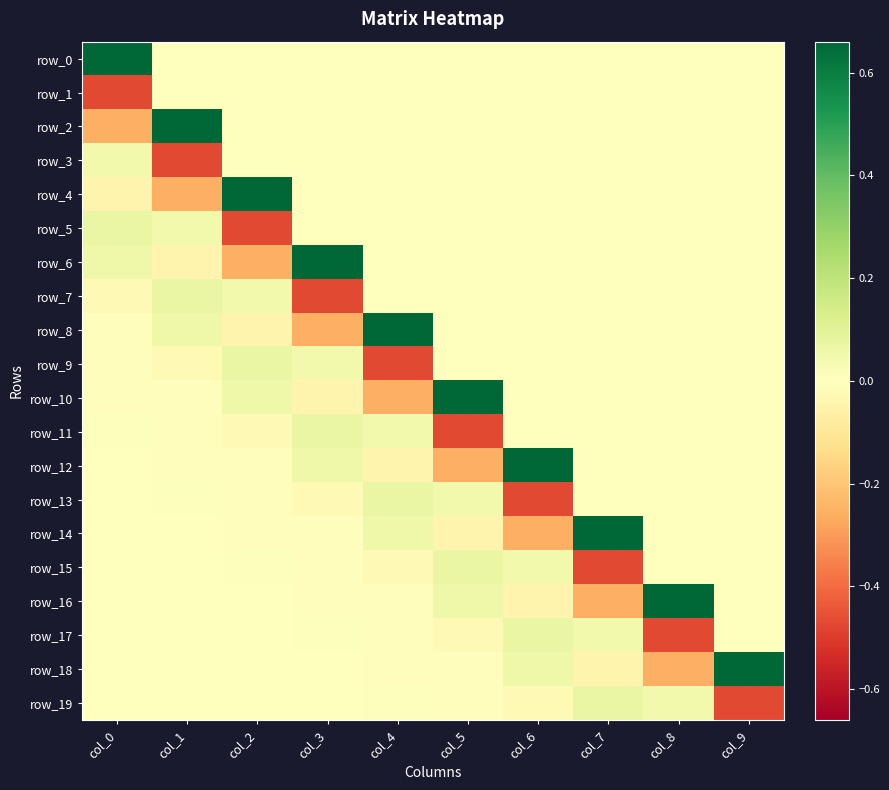

What is the difference between the maximum and minimum values in the row_9 series?

0.5